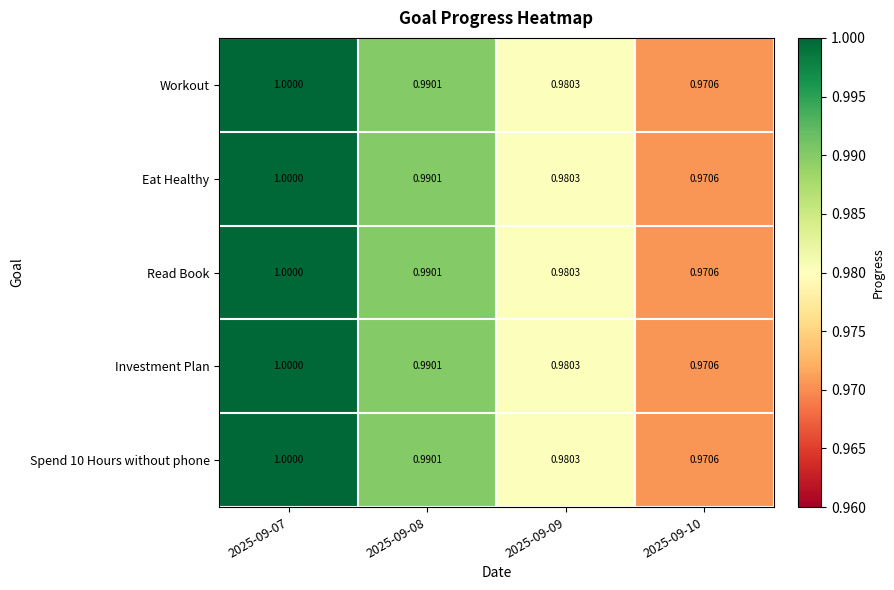

Is the value of Investment Plan at 2025-09-10 greater than the value of Eat Healthy at 2025-09-09?

No